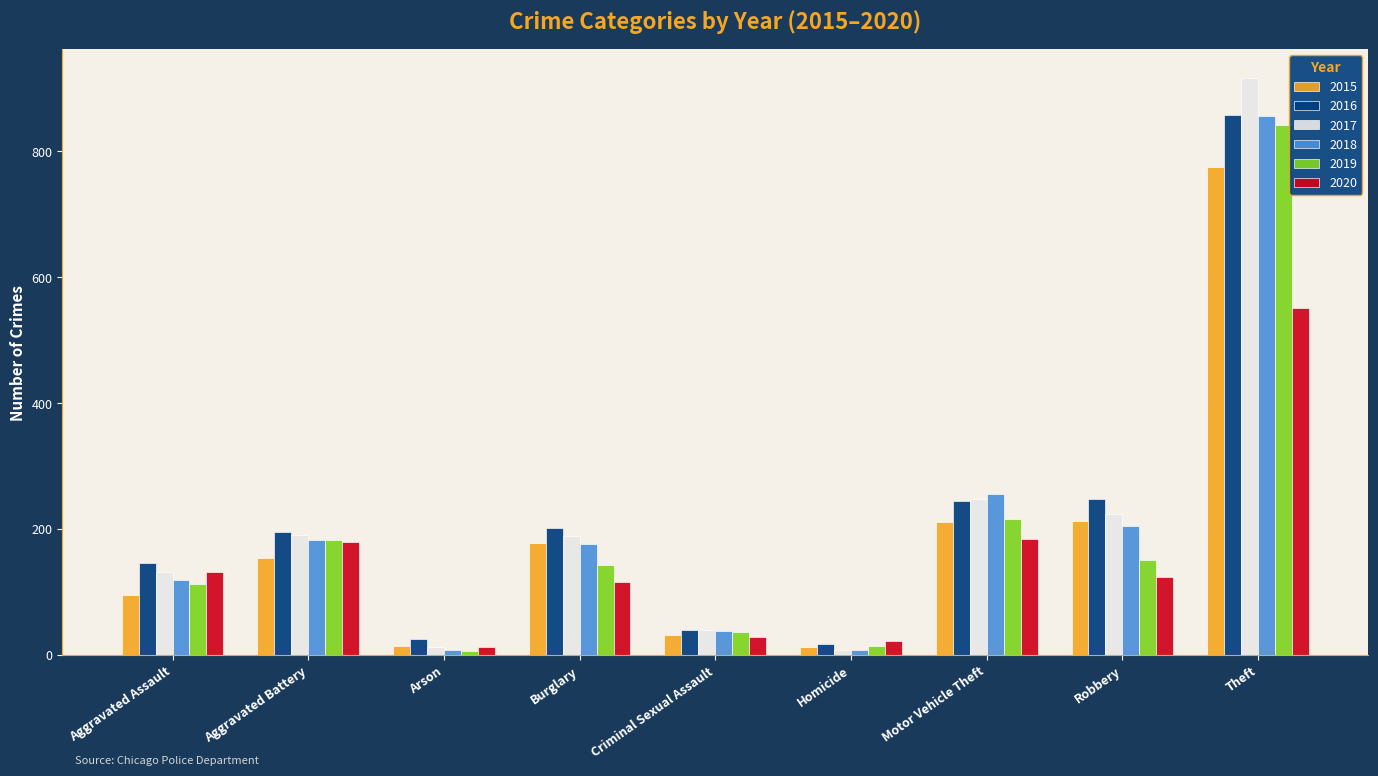

What is the label of the 6th bar from the right?

Burglary